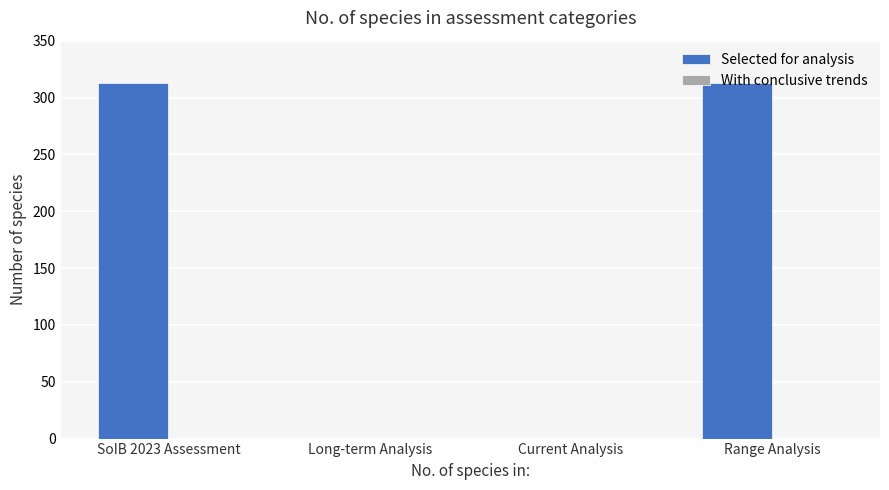

What is the greatest value displayed?

313